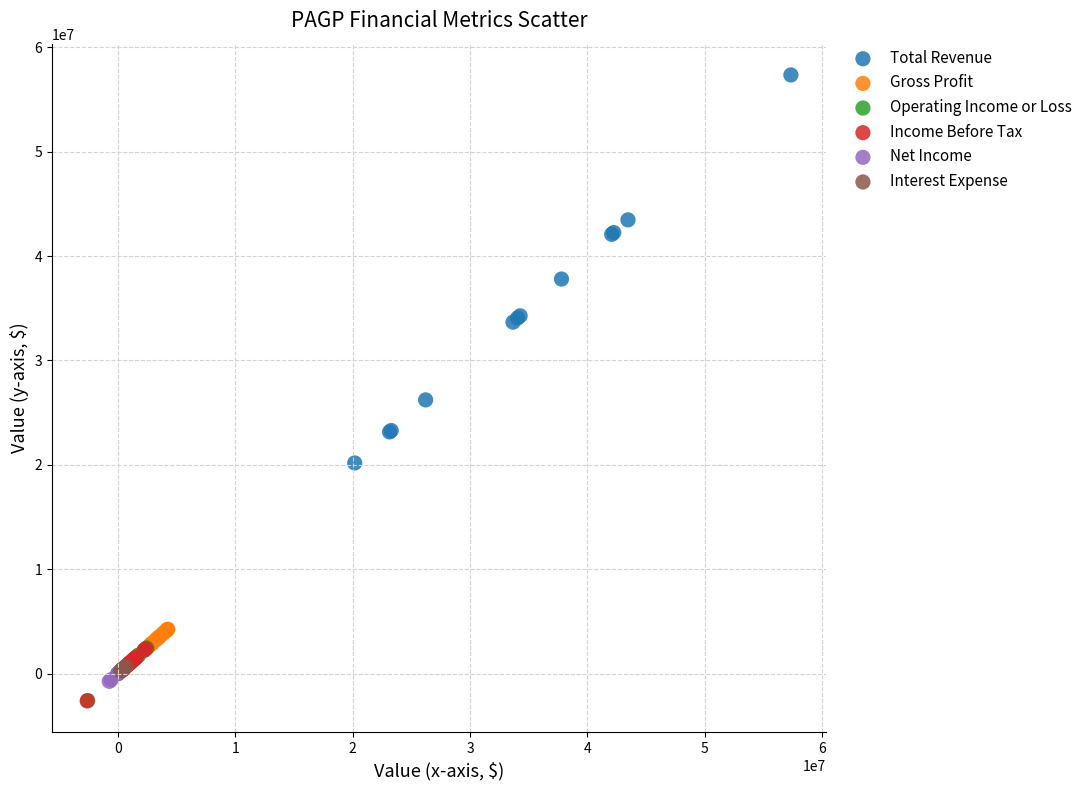

Which series contains the highest Y value?

Total Revenue